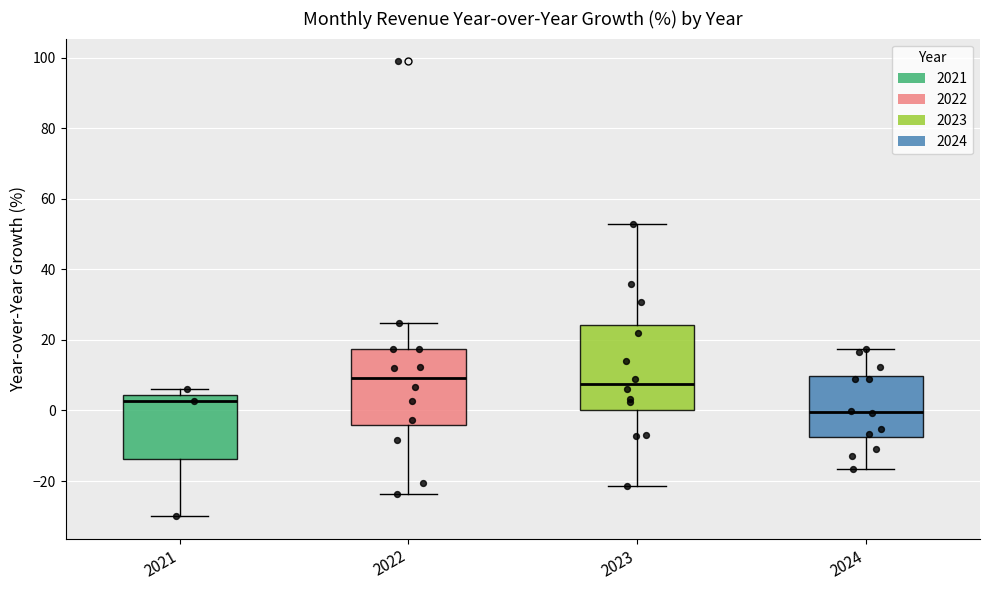

Reading left to right, read every box against the y-axis: the position of its median line, the range the box covers, and the ends of its whiskers. The values are not printed on the chart, so give them approximately, as read against the axis.

2021: median 2, box -14 to 4, whiskers -30 to 6
2022: median 10, box -4 to 18, whiskers -24 to 24
2023: median 8, box 0 to 24, whiskers -22 to 52
2024: median 0, box -8 to 10, whiskers -16 to 18